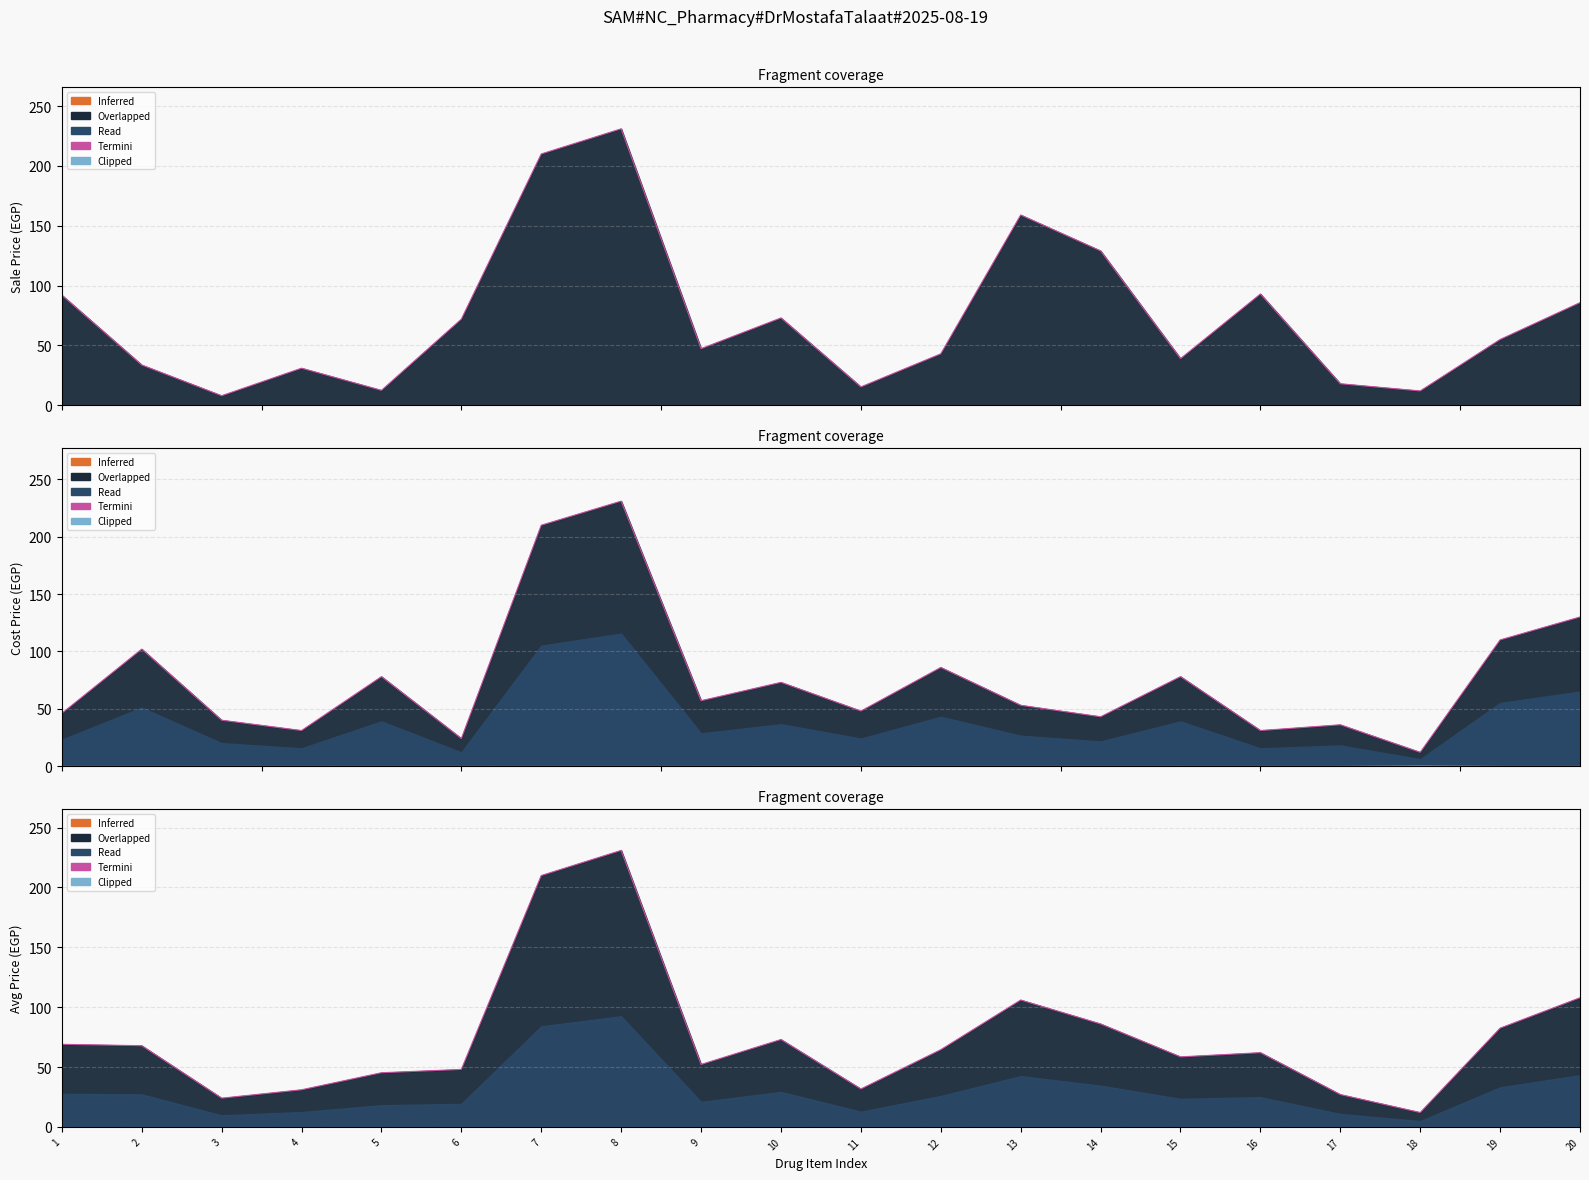

At which category does the chart reach its minimum across all series?

18